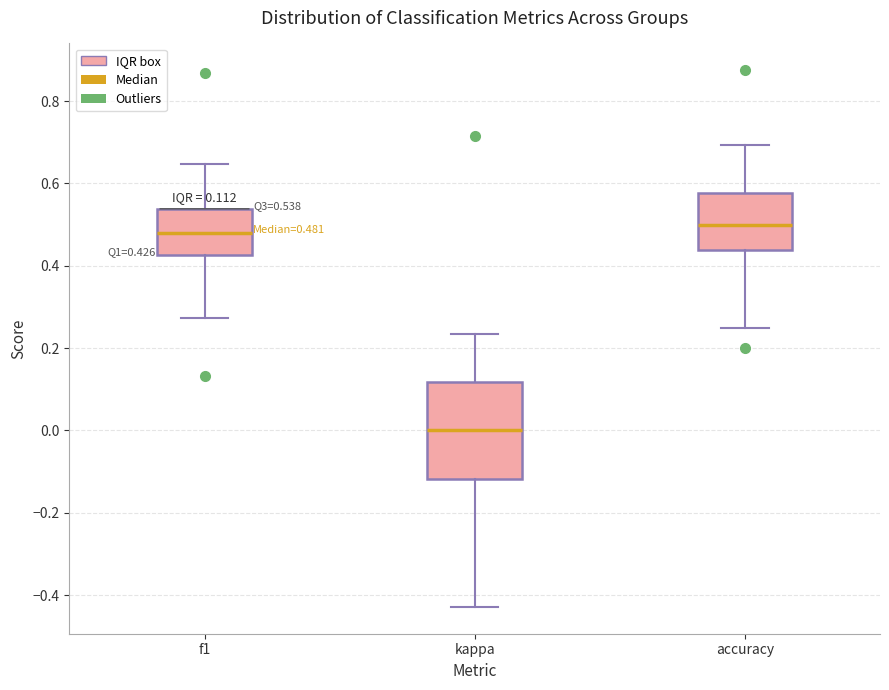

Which box has the lowest median line?

kappa